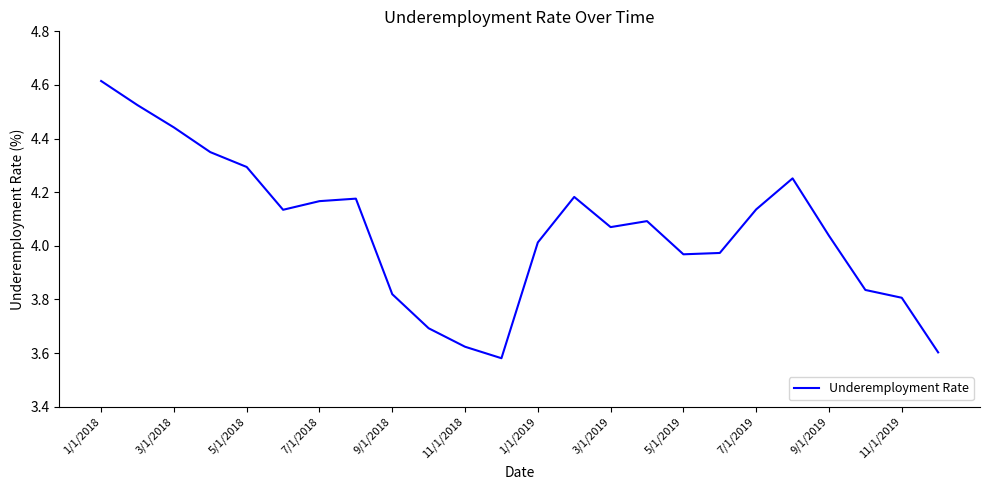

At which category does the chart reach its peak across all series?

1/1/2018